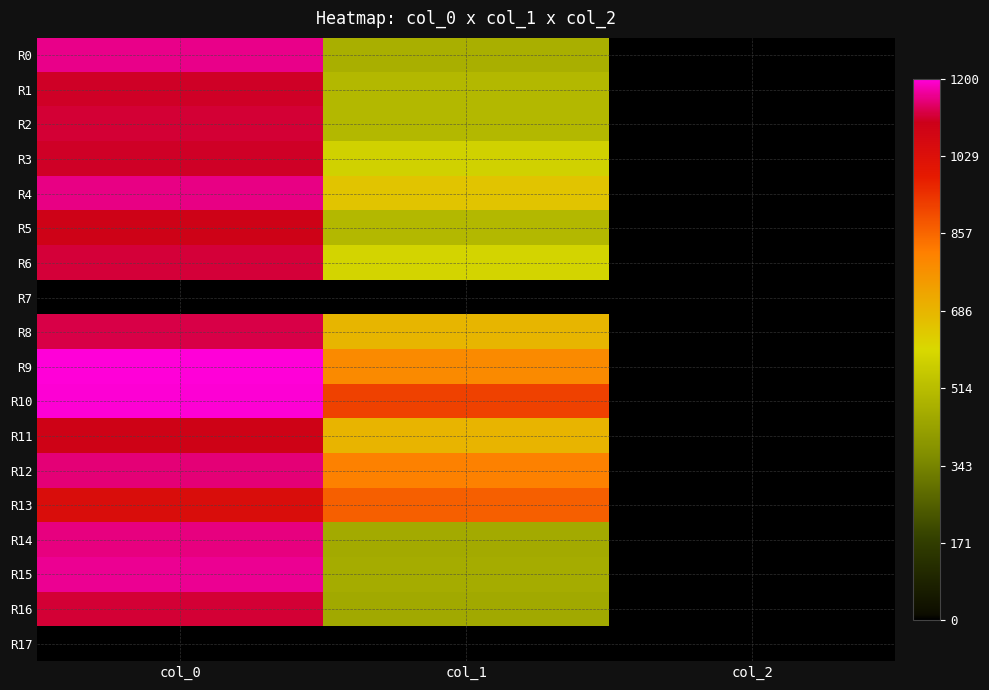

What is the maximum value shown in the chart?

1200.0